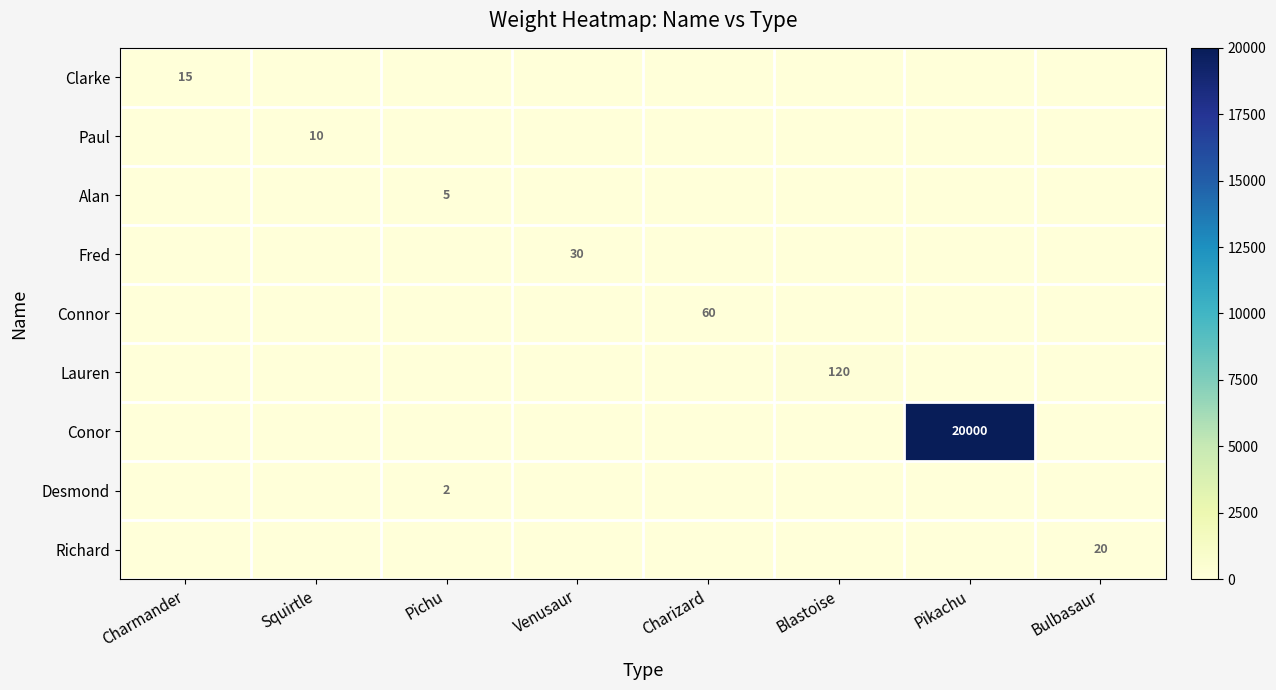

What is the sum of the Desmond values at Pichu and Blastoise?

2